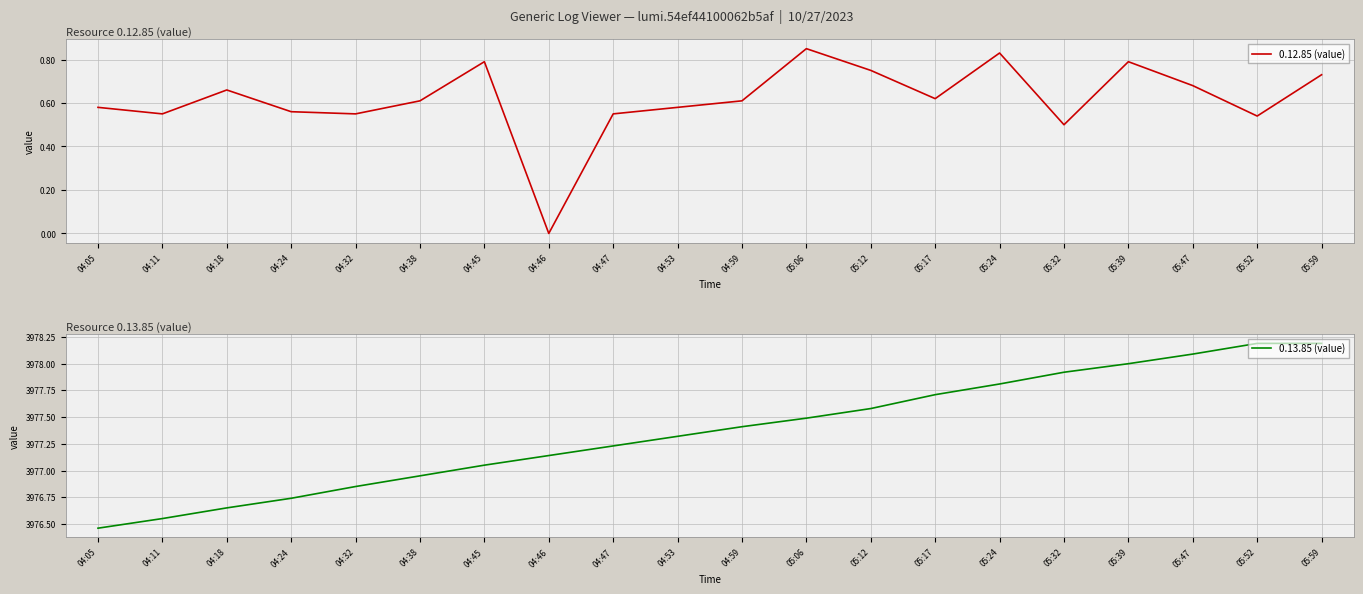

True or false: 0.13.85 (value) has a value of 6439.7 at 04:59.

False